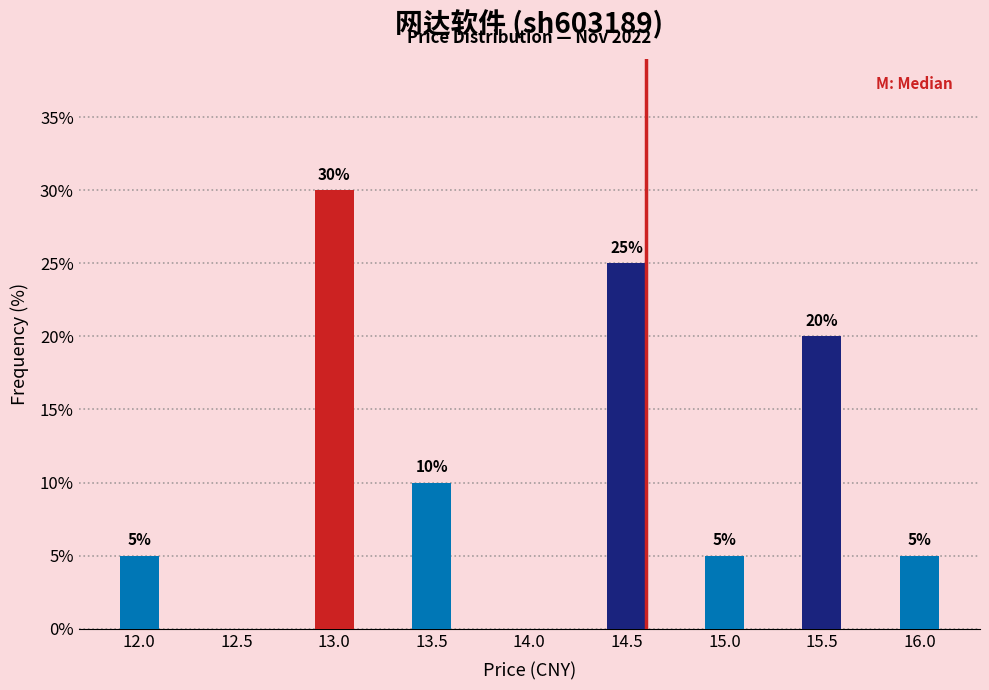

Reading left to right, what are all the values shown in this chart?

12.0=5	12.5=0	13.0=30	13.5=10	14.0=0	14.5=25	15.0=5	15.5=20	16.0=5